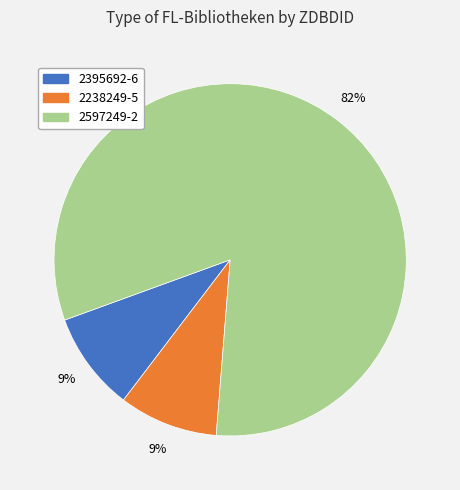

Which category has the biggest portion of the pie?

2597249-2